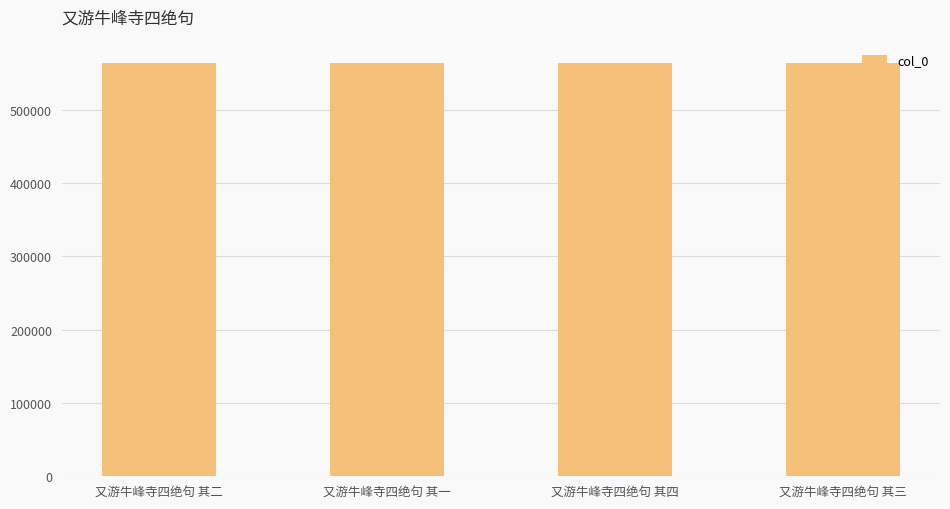

Approximately how many times larger is the value at 又游牛峰寺四绝句 其一 compared to 又游牛峰寺四绝句 其二?

1.0